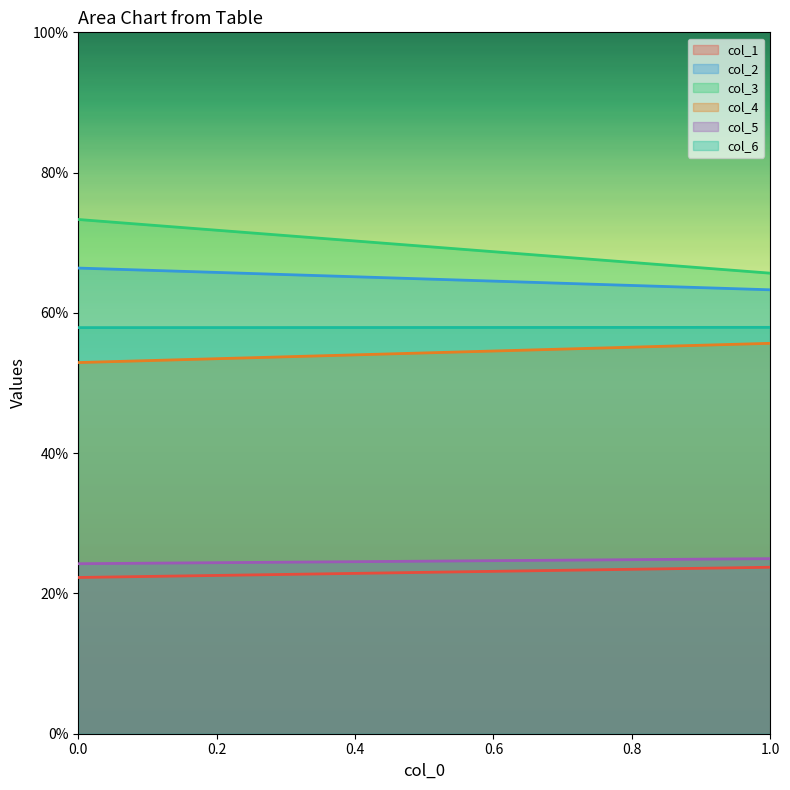

Reading left to right, list all the values displayed in this chart.

col_1: 0.0=22.3	1.0=23.7
col_2: 0.0=66.4	1.0=63.3
col_3: 0.0=73.3	1.0=65.7
col_4: 0.0=52.9	1.0=55.7
col_5: 0.0=24.2	1.0=25.0
col_6: 0.0=57.9	1.0=57.9